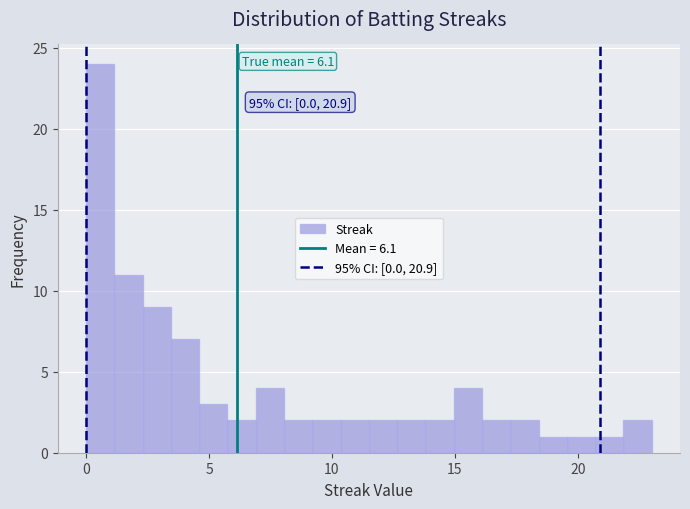

Read against the x-axis, roughly where is the centre of the tallest bar?

0.5